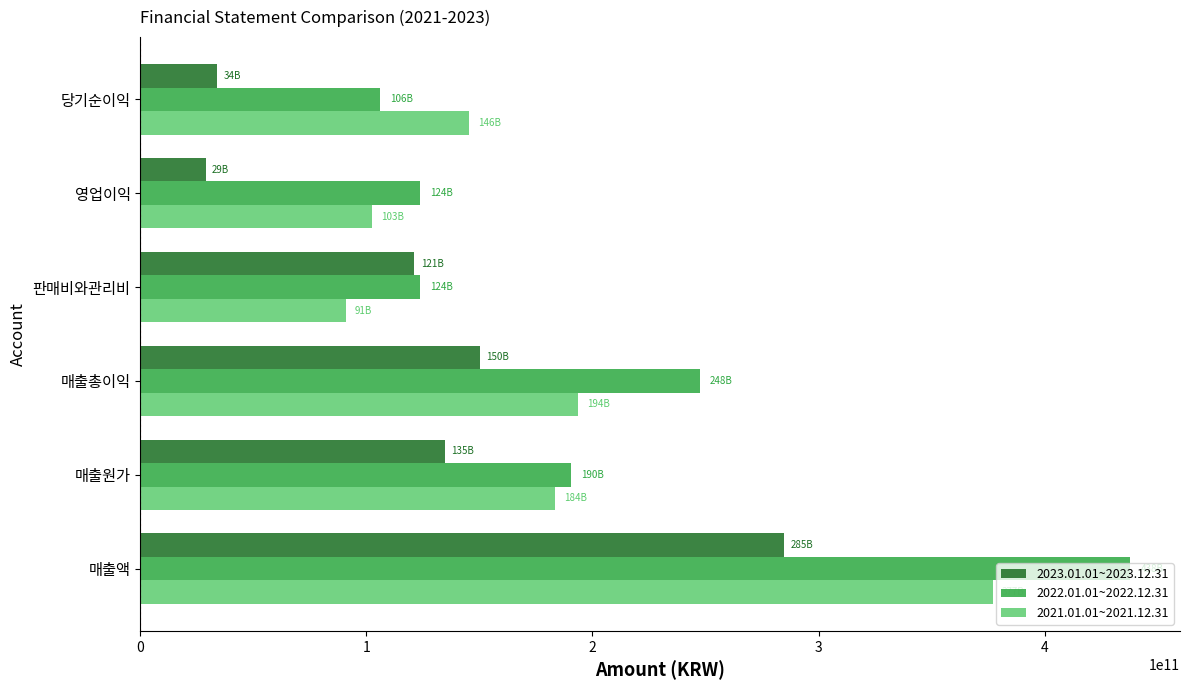

The value of 2023.01.01~2023.12.31 at 영업이익 is 9524038401. True or false?

False